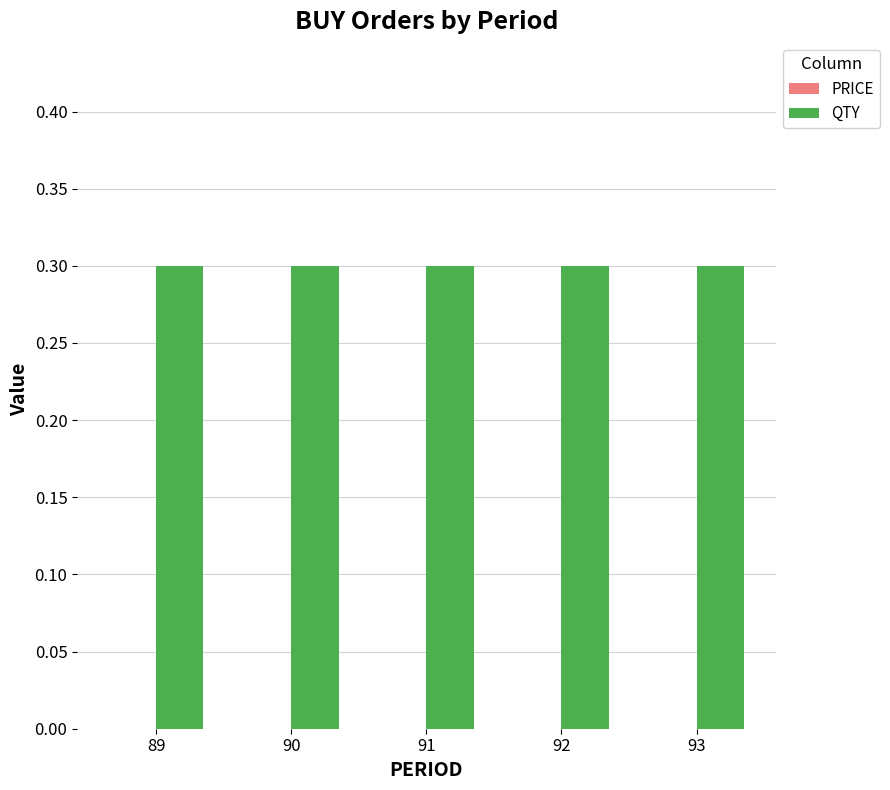

What is the difference between the highest and lowest values at 89?

0.3